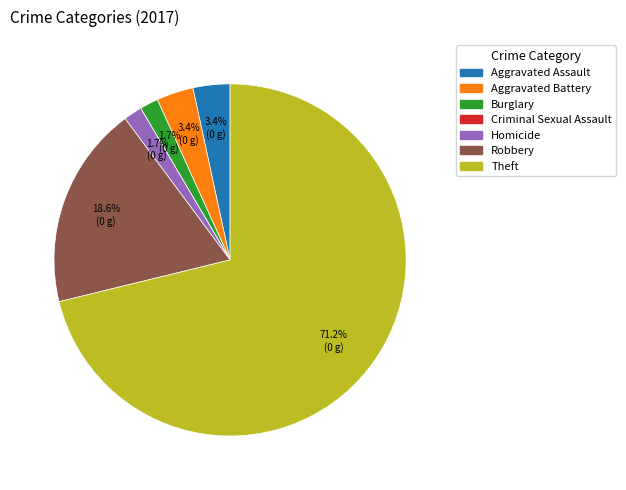

True or false: Homicide accounts for 2% of the total.

True